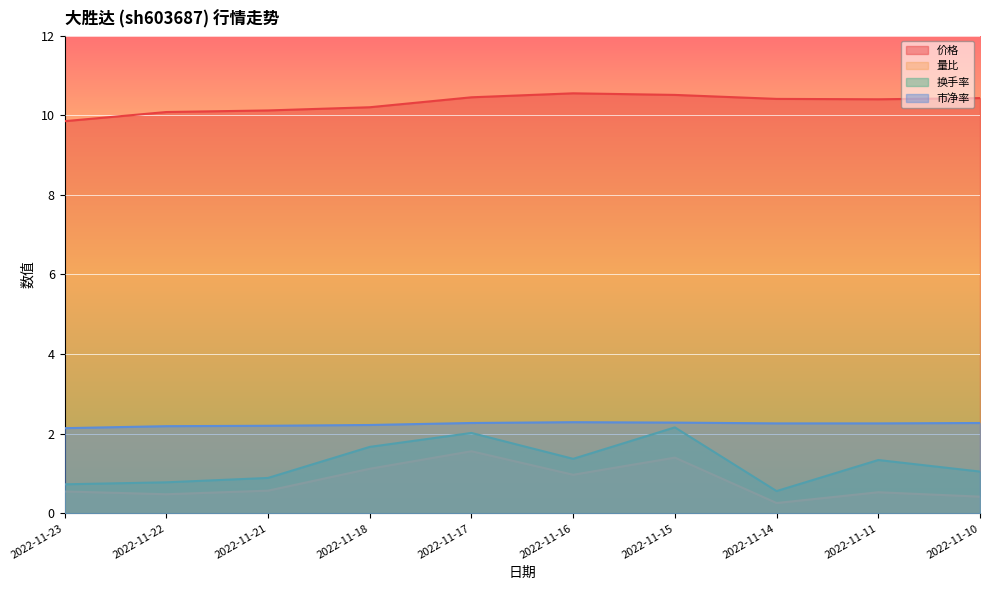

What is the maximum value shown in the chart?

10.6